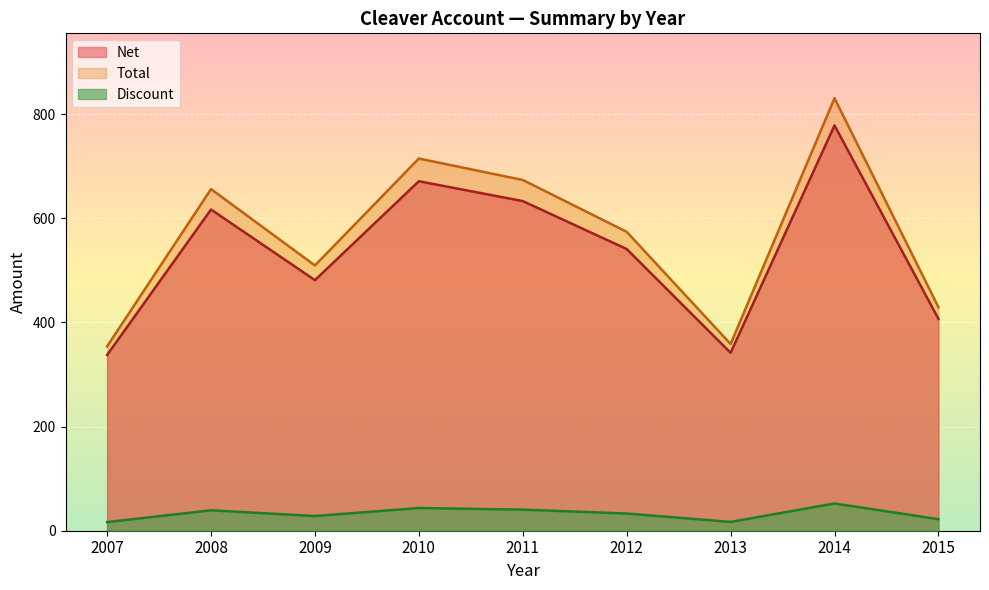

Is it true that Total equals 1117.5 at 2014?

False